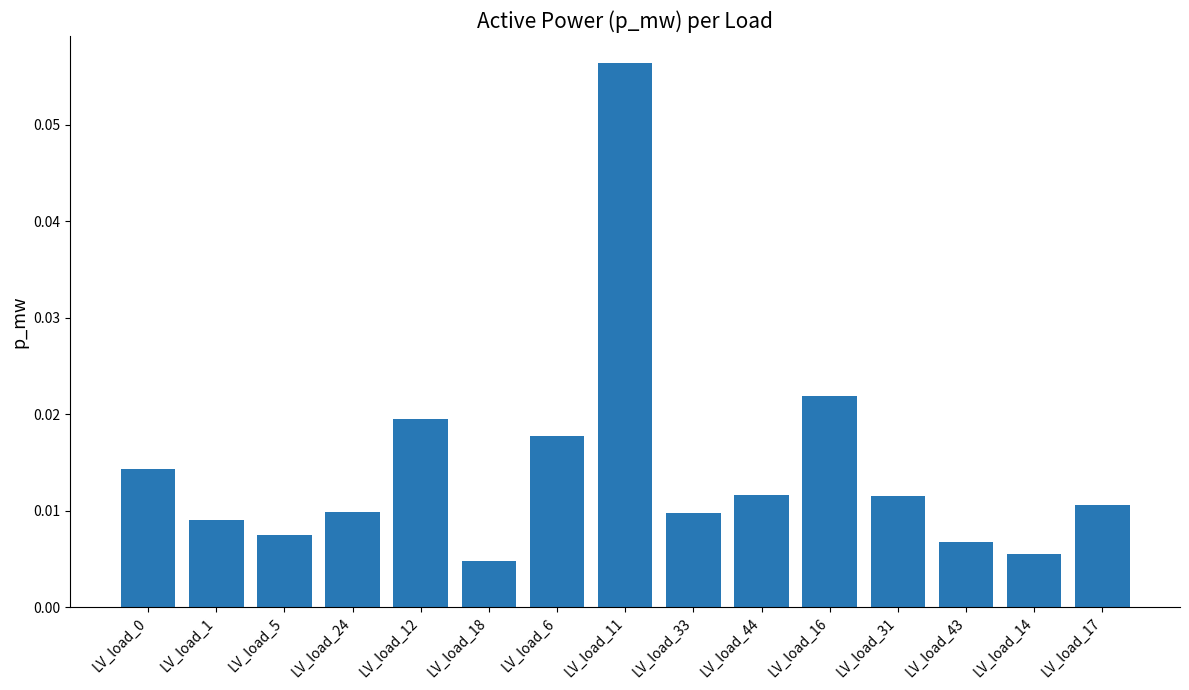

At which category does the chart reach its peak across all series?

LV_load_11